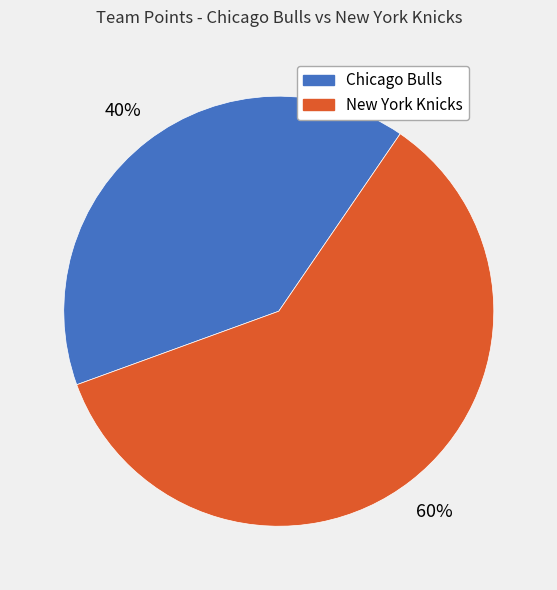

What percentage is the Chicago Bulls slice, to the nearest percent?

40%